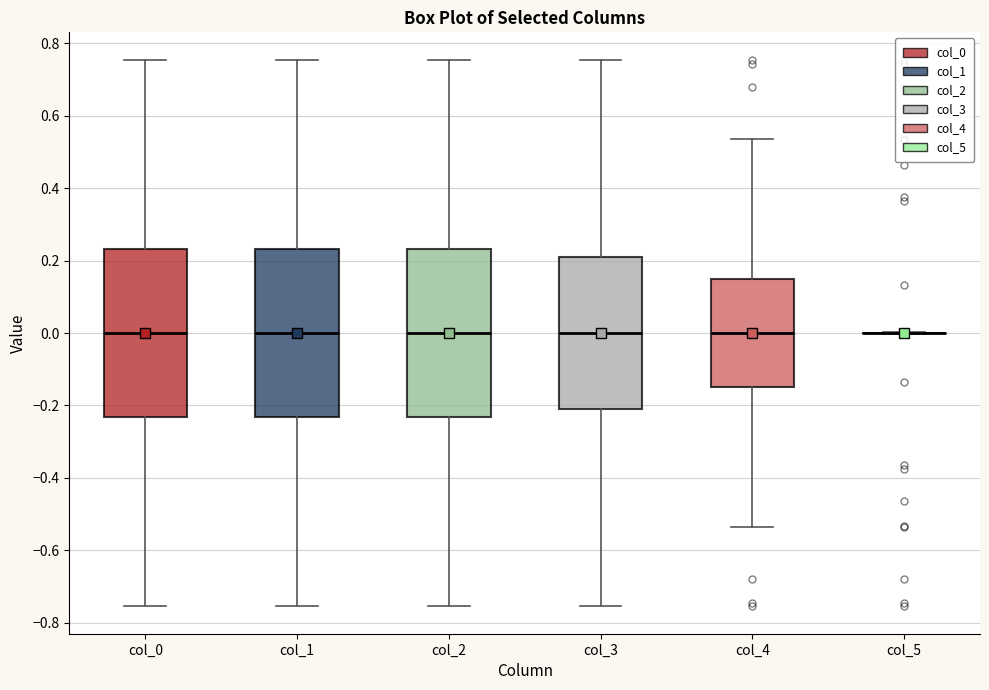

Reading left to right, read every box against the y-axis: the position of its median line, the range the box covers, and the ends of its whiskers. The values are not printed on the chart, so give them approximately, as read against the axis.

col_0: median 0.00, box -0.24 to 0.24, whiskers -0.76 to 0.76
col_1: median 0.00, box -0.24 to 0.24, whiskers -0.76 to 0.76
col_2: median 0.00, box -0.24 to 0.24, whiskers -0.76 to 0.76
col_3: median 0.00, box -0.22 to 0.22, whiskers -0.76 to 0.76
col_4: median 0.00, box -0.14 to 0.14, whiskers -0.54 to 0.54
col_5: box collapsed to a line at 0.00, whiskers 0.00 to 0.00